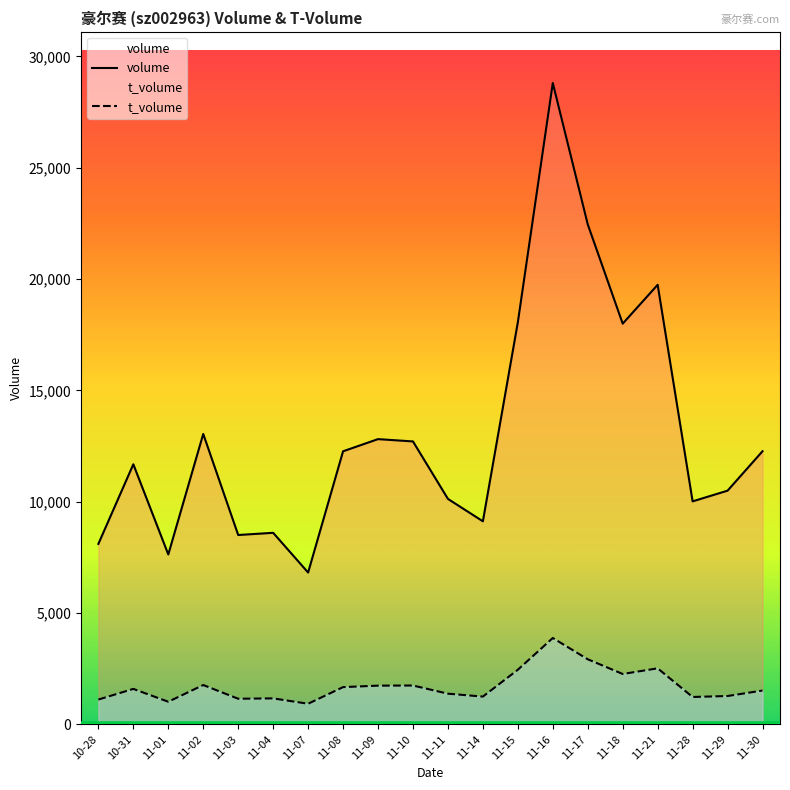

Where is the first local minimum for volume?

11-01